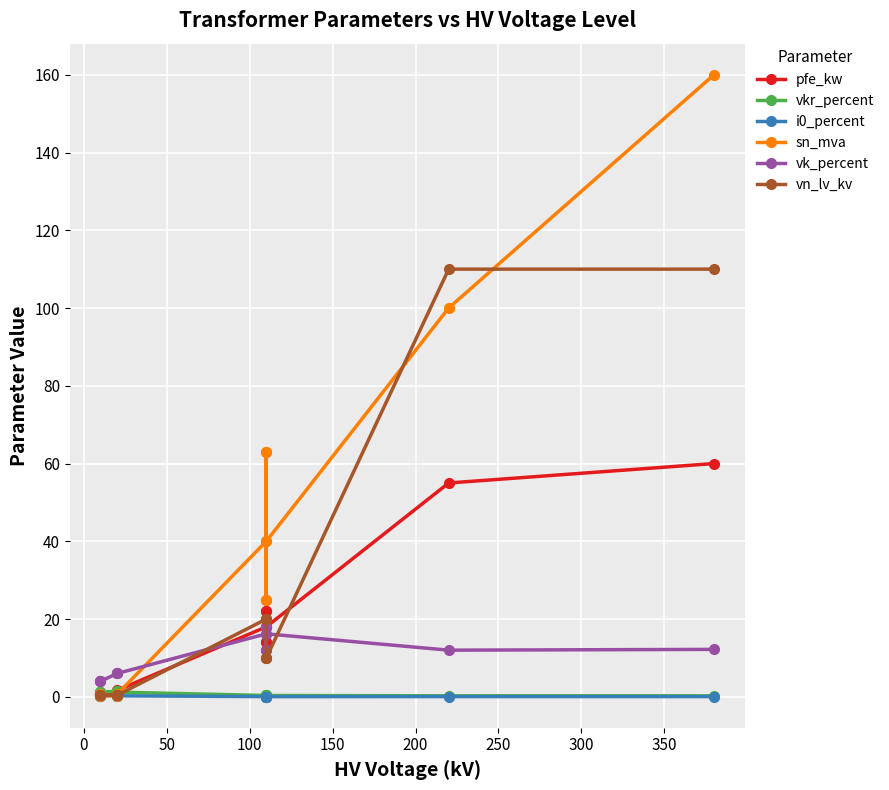

Is the value of vkr_percent at 400 greater than the value of pfe_kw at 250?

No